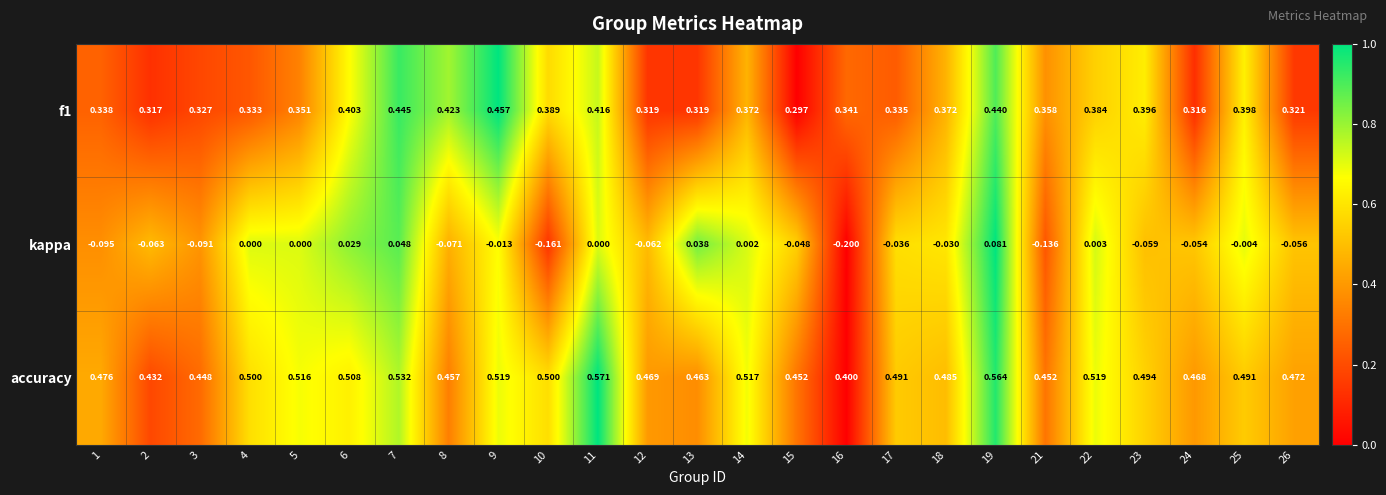

Which series changed the most between 7 and 9?

kappa